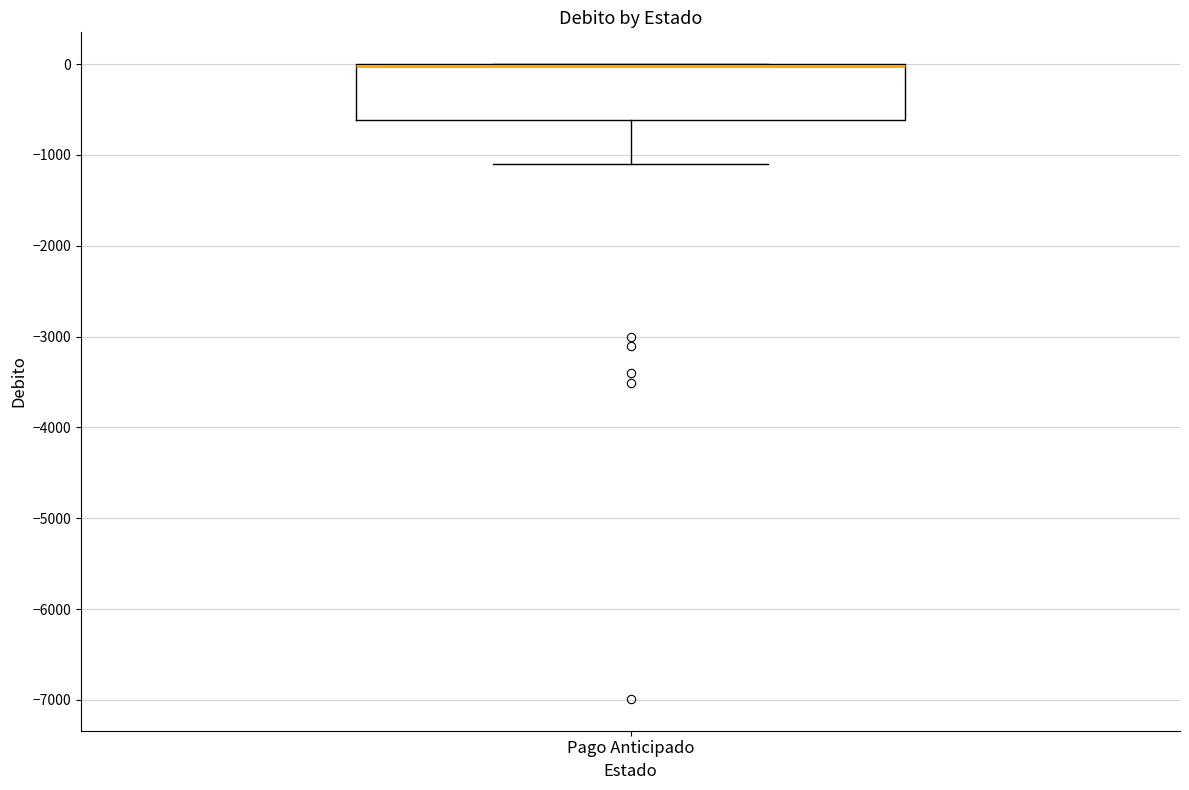

Read this box plot against the y-axis: the position of the median line, the range covered by the box, and the ends of both whiskers. The values are not printed on the chart, so give them approximately, as read against the axis.

median 0 (drawn on the box's upper edge), box -600 to 0, whiskers -1100 to 0